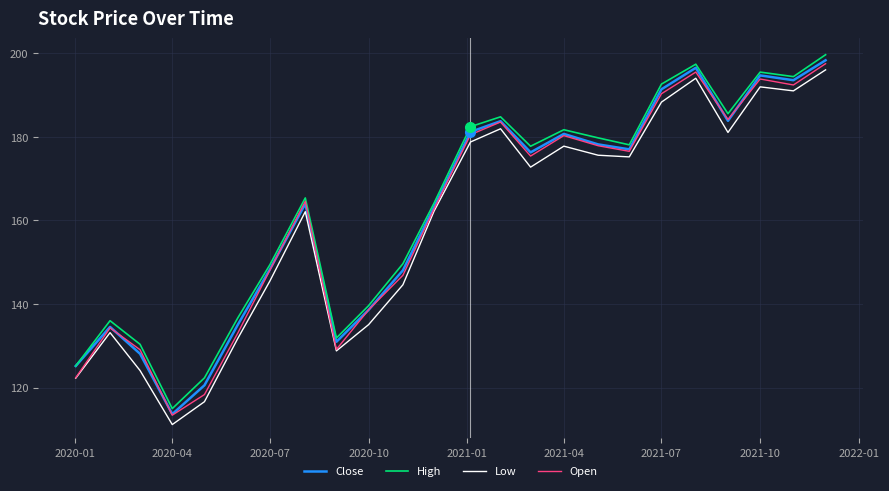

True or false: Low and High intersect in this chart.

False